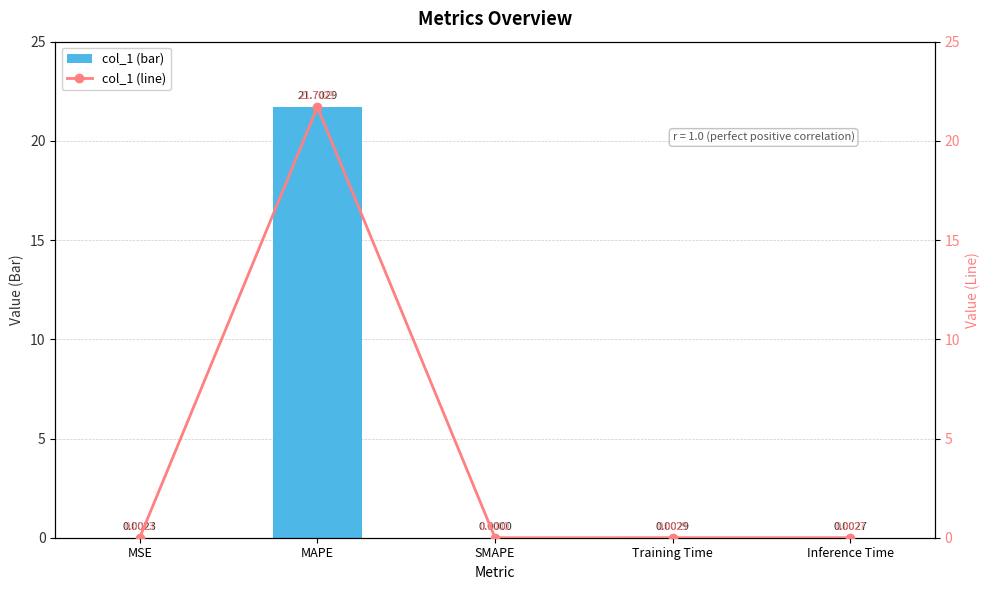

Count the number of data series in this chart.

2